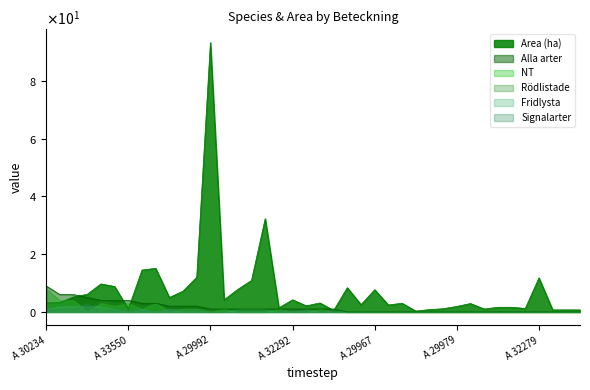

The value of Area (ha) at A 32259 is 3.0. True or false?

True